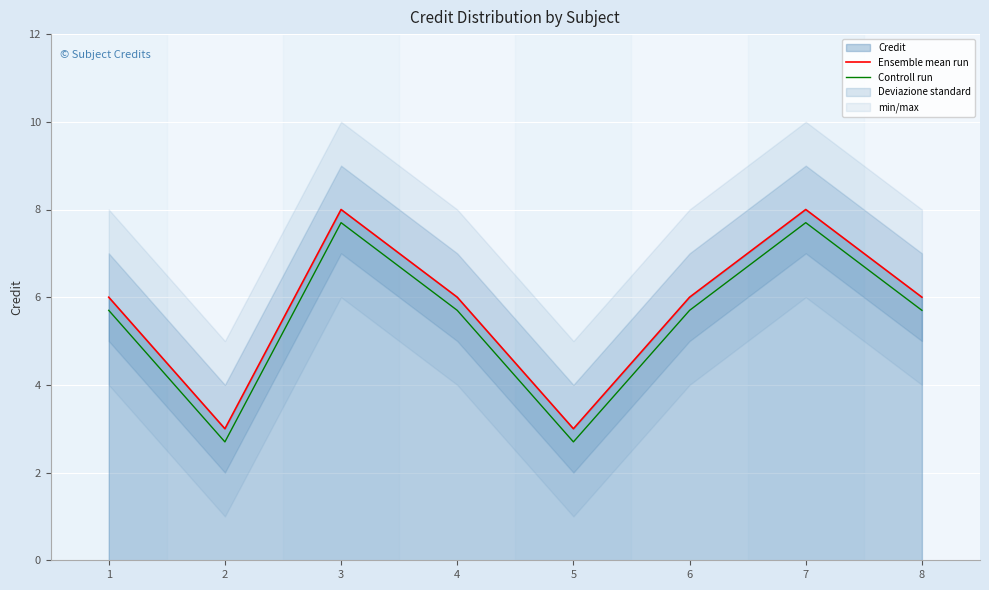

Which series changed the most between 1 and 8?

Ensemble mean run